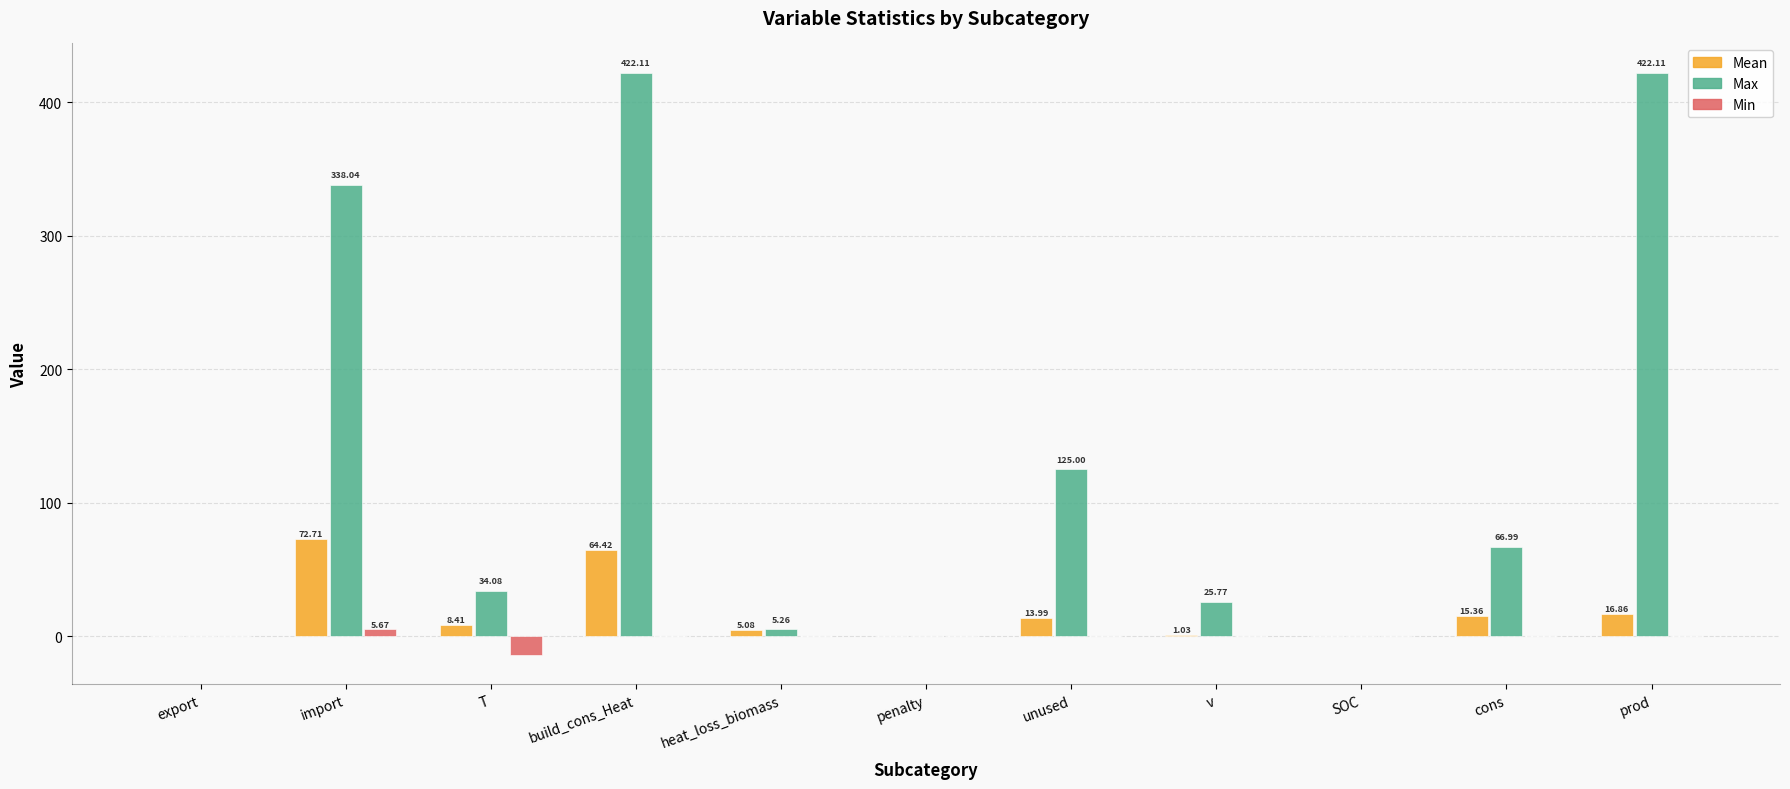

At which label is Mean closest to 36?

prod